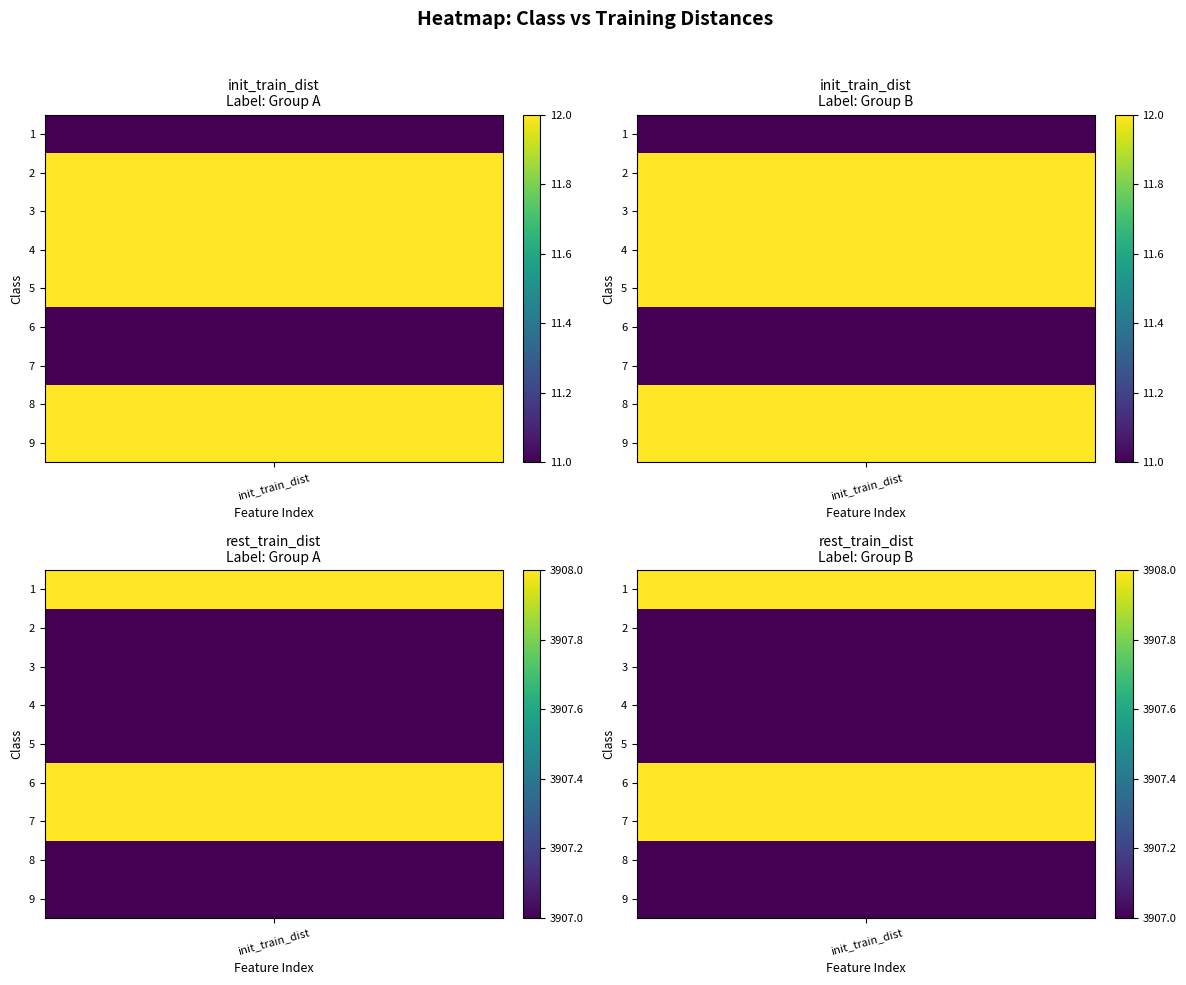

What is the difference between the highest and lowest values at 0?

1